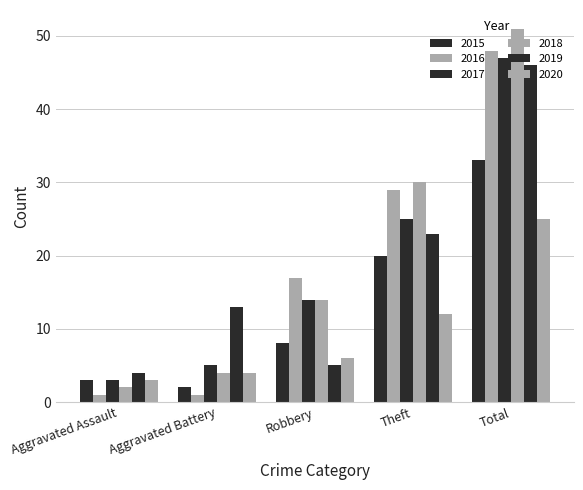

How many data points does each series have?

5